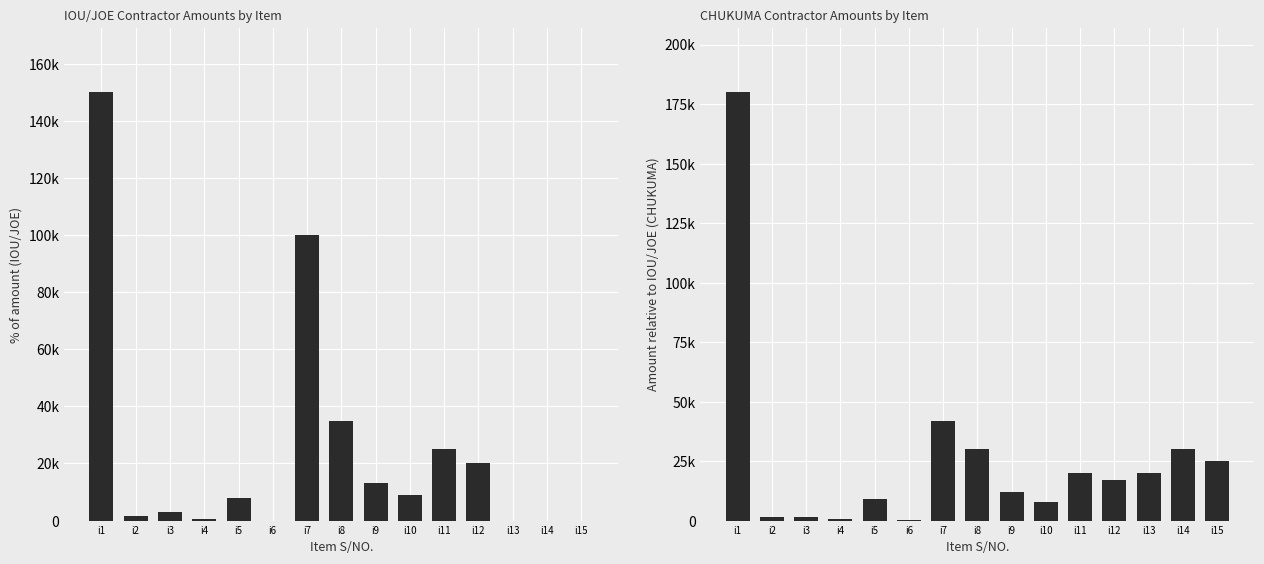

What is the sum of the CHUKUMA values at i10 and i9?

20000